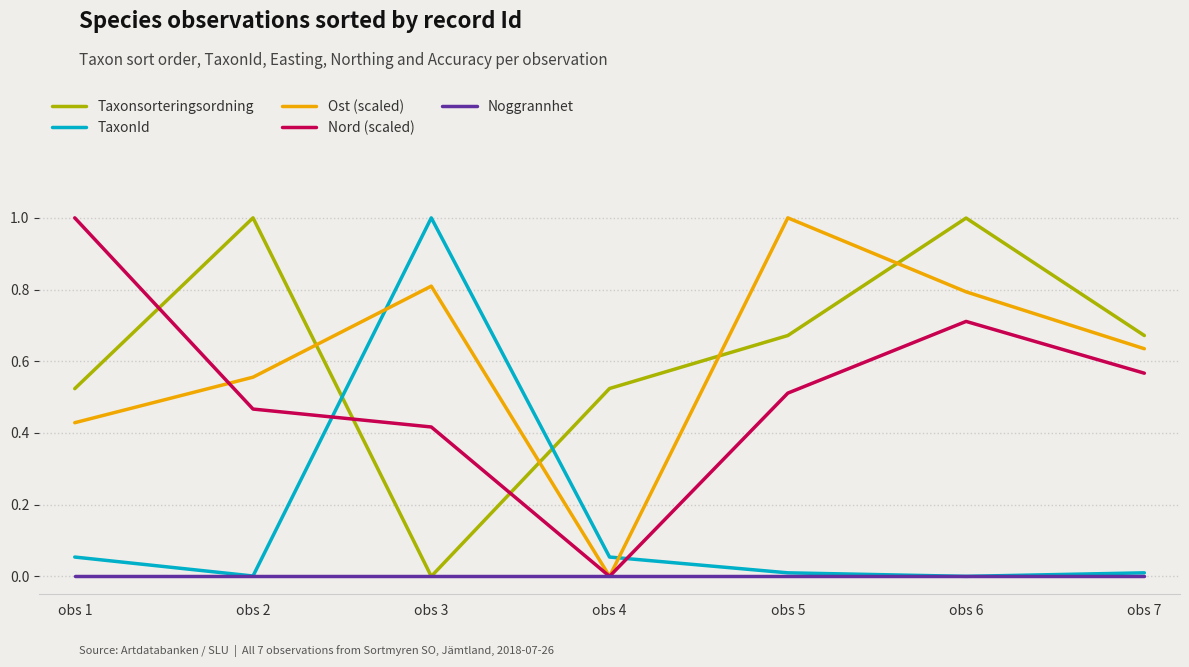

The Nord (scaled) series shows 0.2 at obs 2. True or false?

False